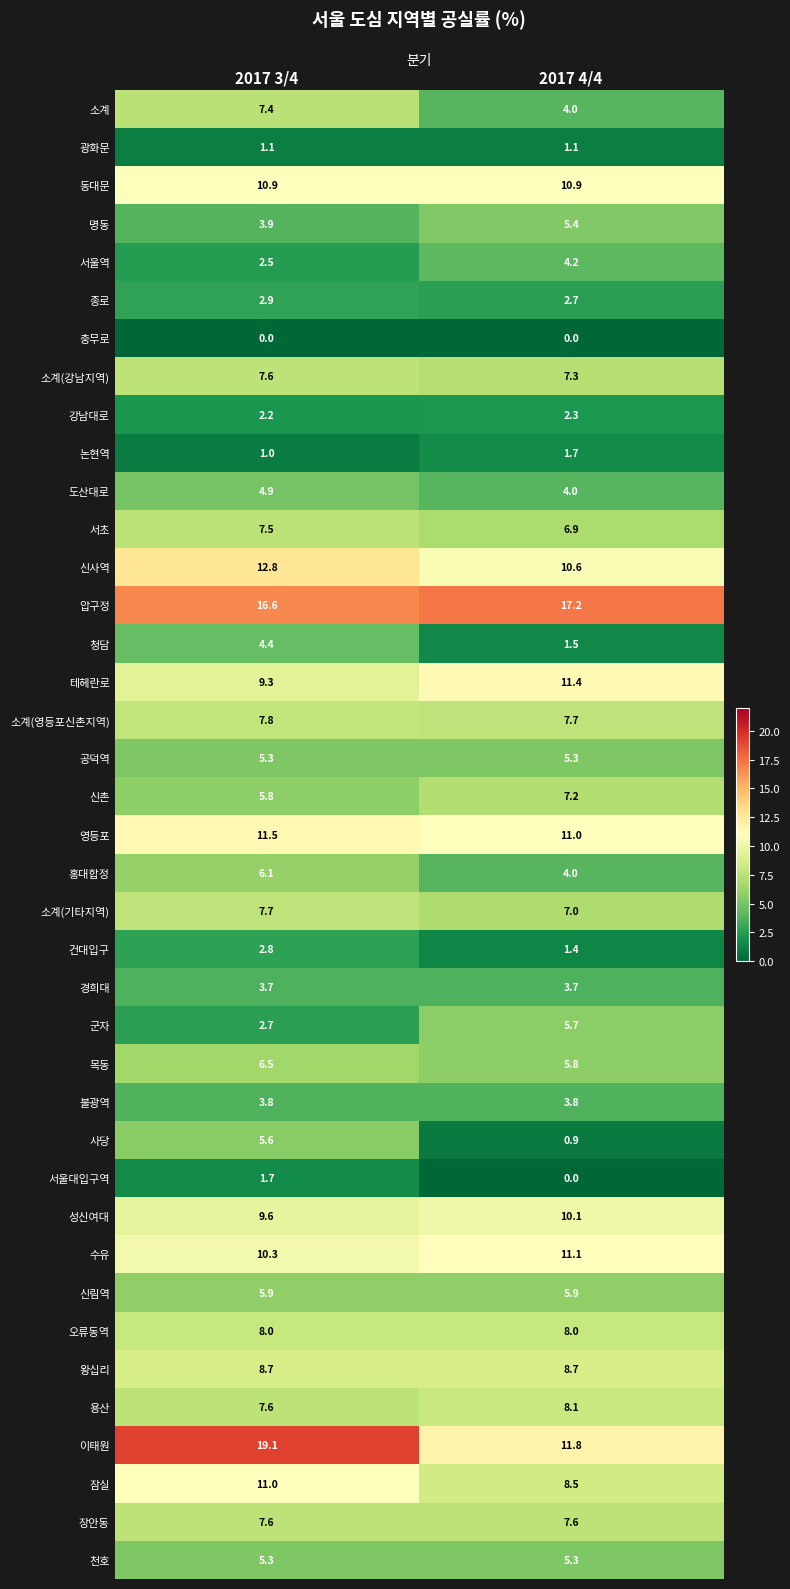

What is the difference between the 압구정 values at 2017 4/4 and 2017 3/4?

0.6